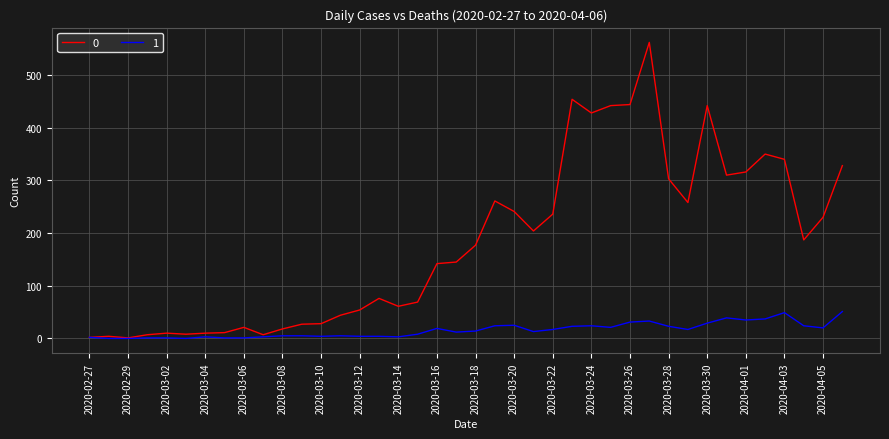

What is the maximum value shown in the chart?

562